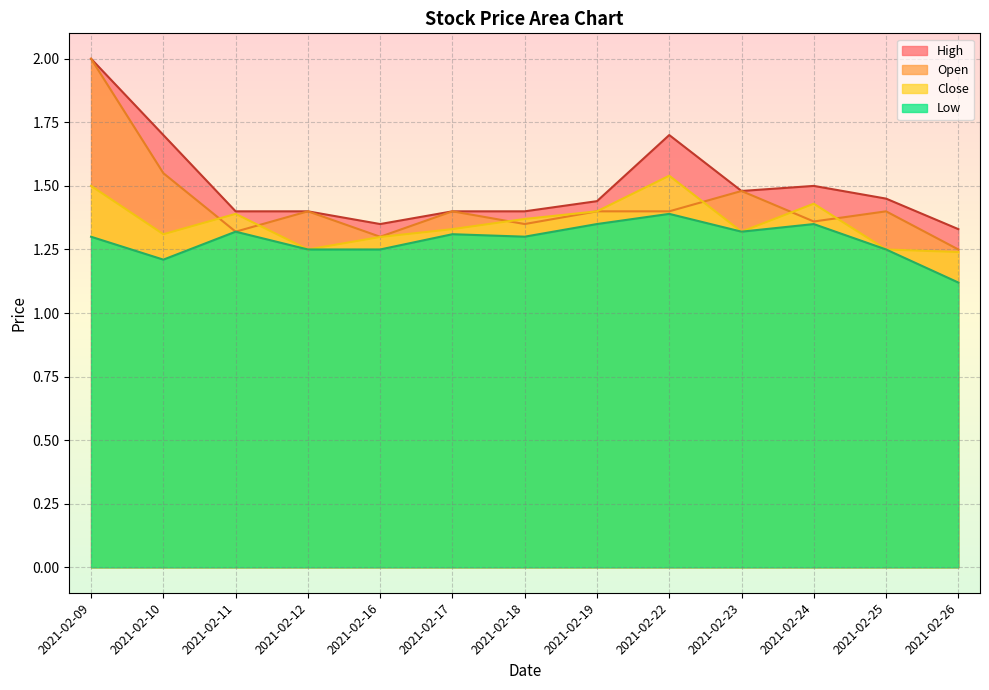

Is the value of Open at 2021-02-23 greater than the value of Close at 2021-02-17?

Yes